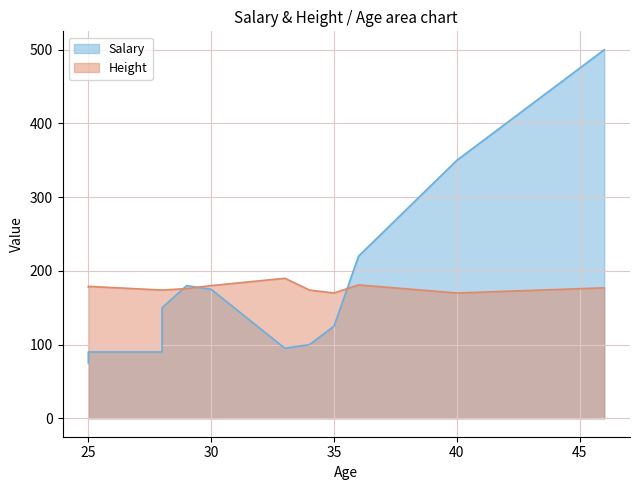

What is the sum of all Salary values?

2150